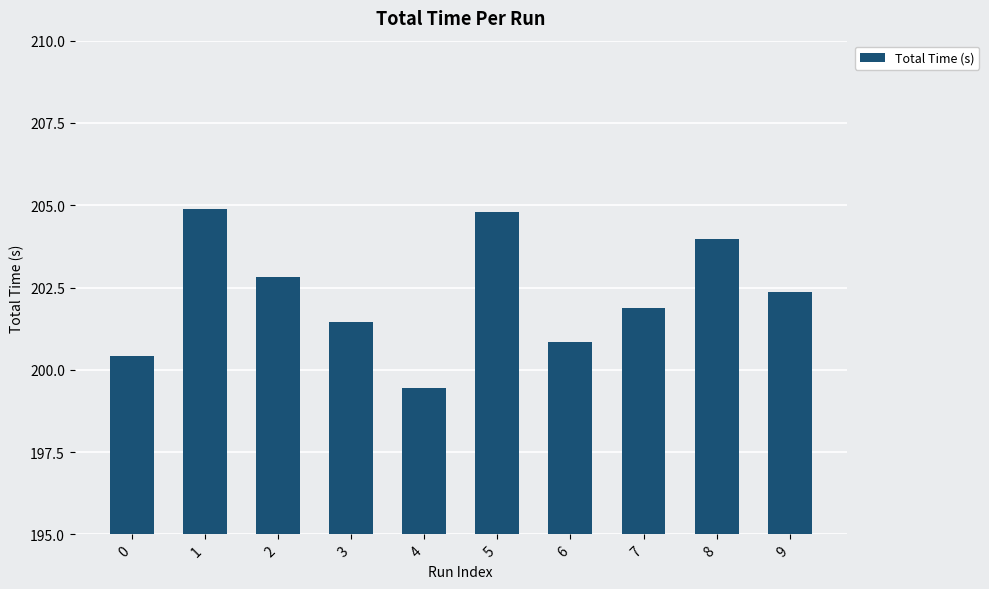

Which has a higher value, 8 or 9?

8